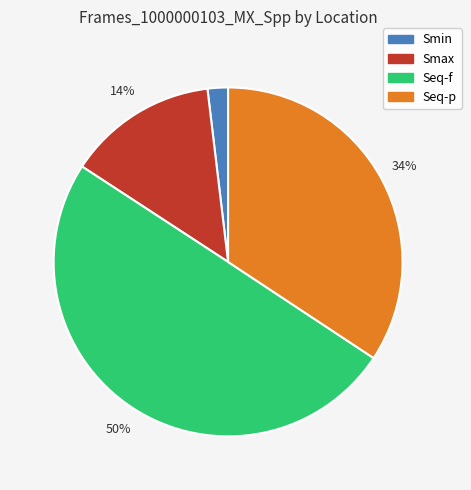

What is the ratio of the value at Seq-f to the value at Smax?

3.6